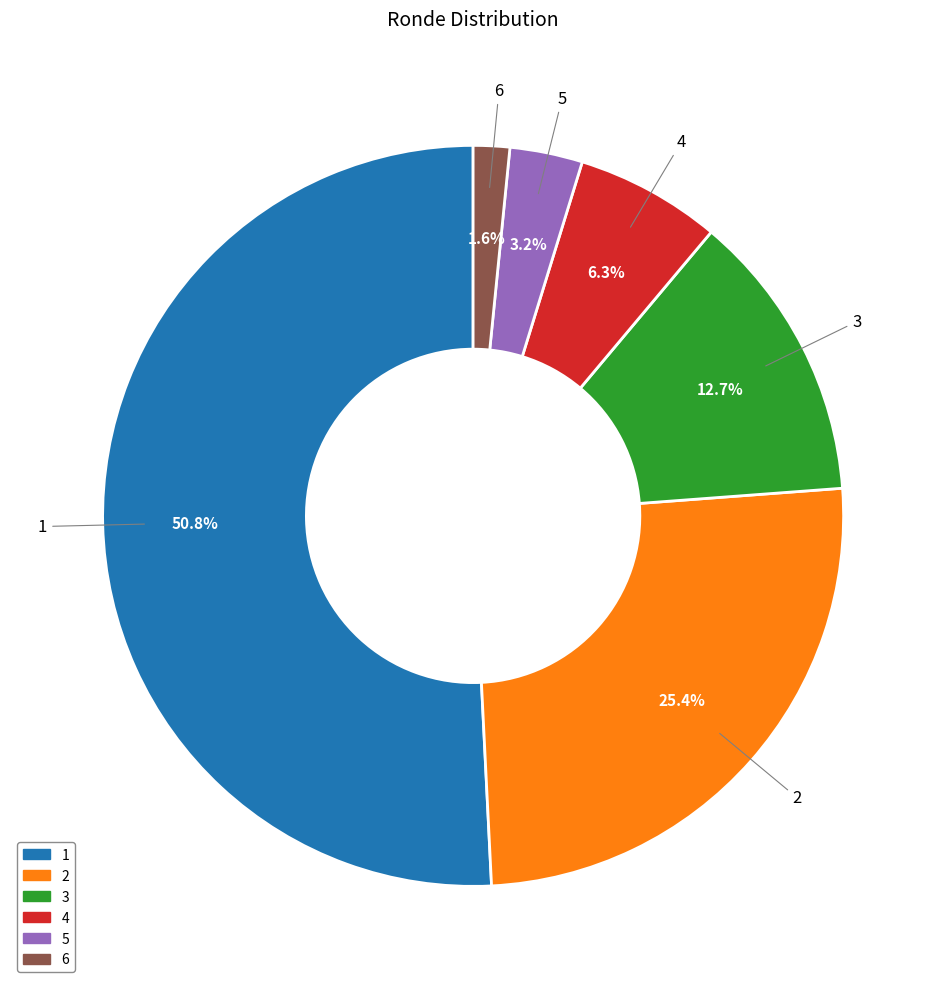

Which slice is the smallest?

6